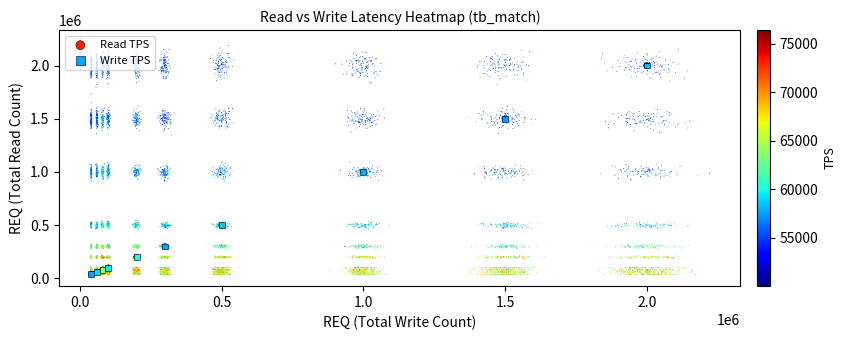

At how many categories does at least one series exceed 843356?

3